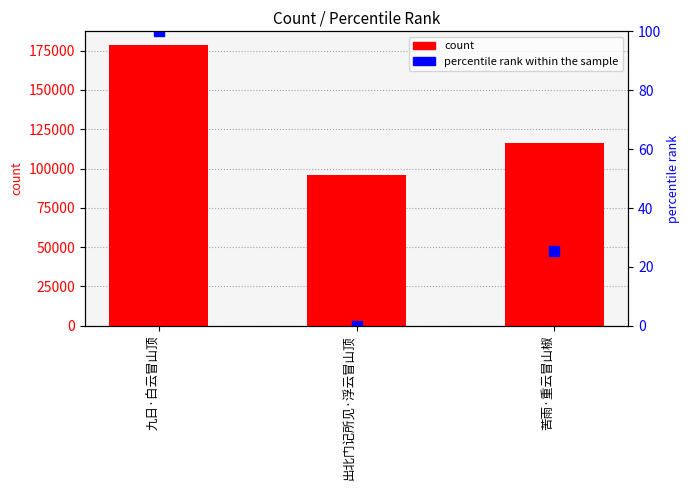

List the series in order of their overall mean, lowest first.

percentile rank within the sample, count